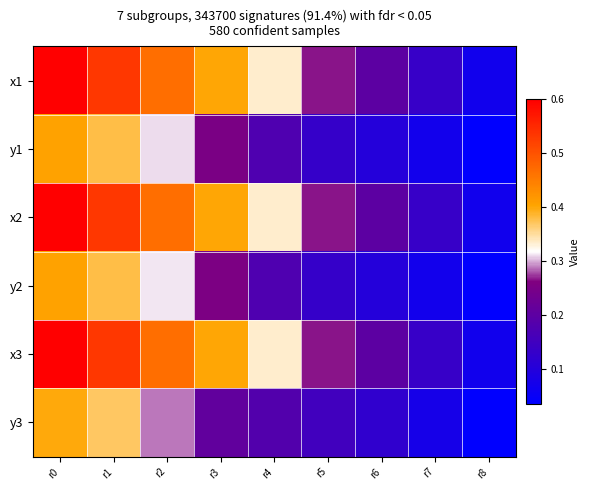

Reading left to right, list all the values displayed in this chart.

x1: r0=0.6	r1=0.5	r2=0.5	r3=0.4	r4=0.3	r5=0.3	r6=0.2	r7=0.1	r8=0.1
y1: r0=0.4	r1=0.4	r2=0.3	r3=0.3	r4=0.2	r5=0.1	r6=0.1	r7=0.1	r8=0.0
x2: r0=0.6	r1=0.5	r2=0.5	r3=0.4	r4=0.3	r5=0.3	r6=0.2	r7=0.1	r8=0.1
y2: r0=0.4	r1=0.4	r2=0.3	r3=0.3	r4=0.2	r5=0.1	r6=0.1	r7=0.1	r8=0.0
x3: r0=0.6	r1=0.5	r2=0.5	r3=0.4	r4=0.3	r5=0.3	r6=0.2	r7=0.1	r8=0.1
y3: r0=0.4	r1=0.4	r2=0.3	r3=0.2	r4=0.2	r5=0.2	r6=0.1	r7=0.1	r8=0.0